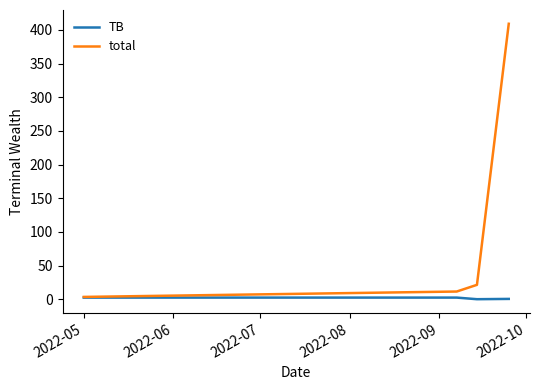

List the series in order of their overall mean, highest first.

total, TB